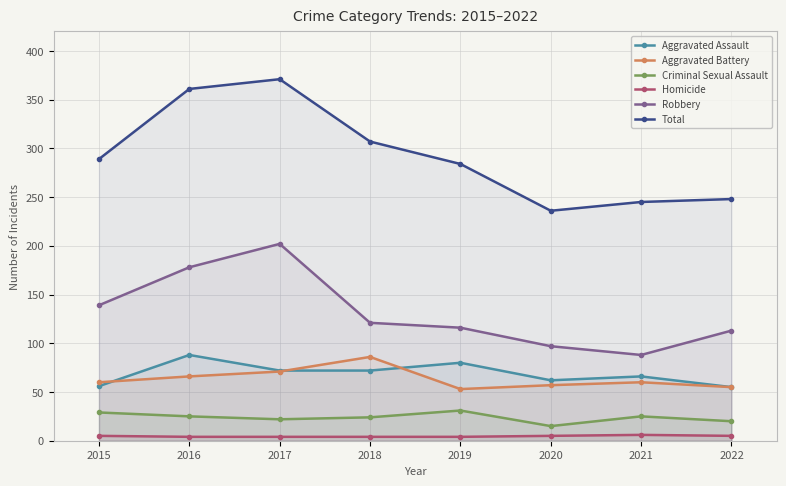

How many interior local valleys does the Total series have?

1